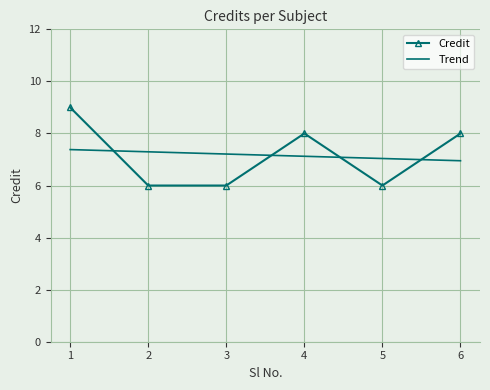

At 4, list the series in order from smallest to largest.

Trend, Credit